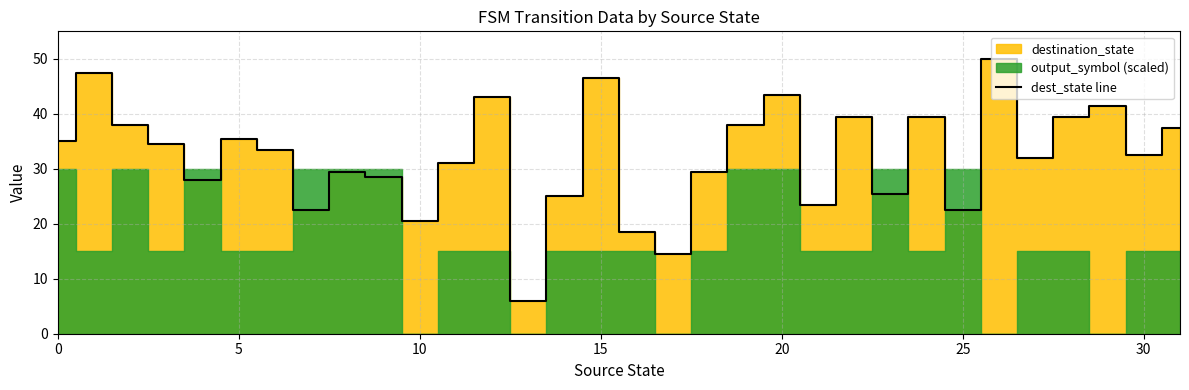

What is the maximum value for dest_state line?

50.0